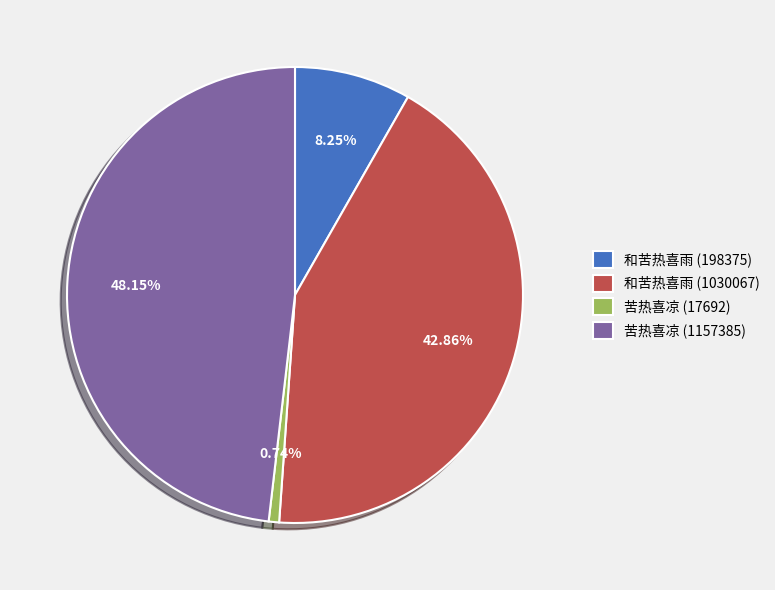

To the nearest percent, what is the average slice percentage?

25%